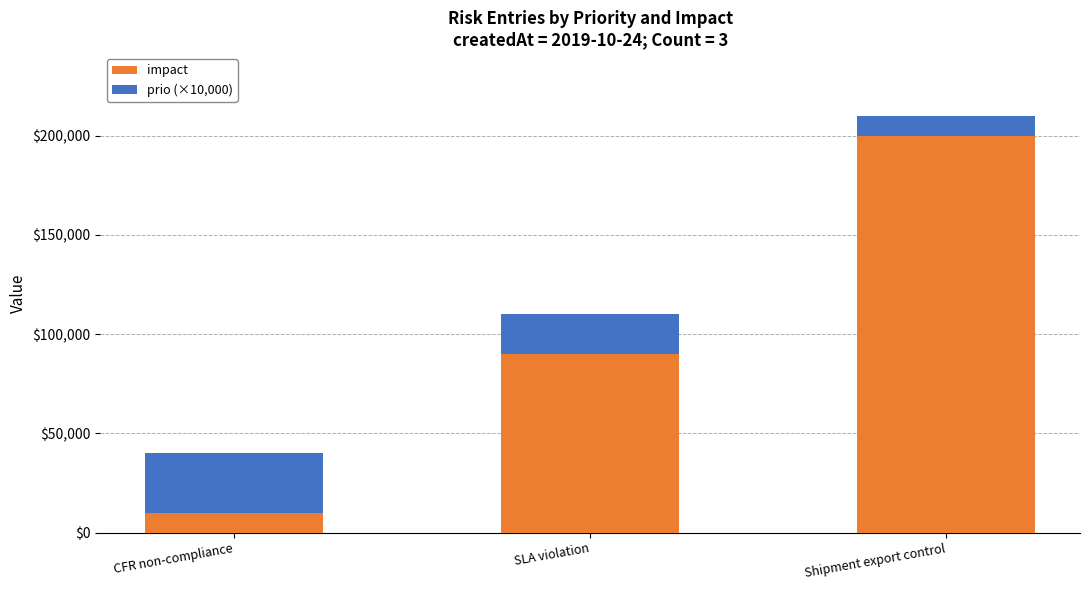

Reading right to left, list the values for the impact series.

200000	90000	10000